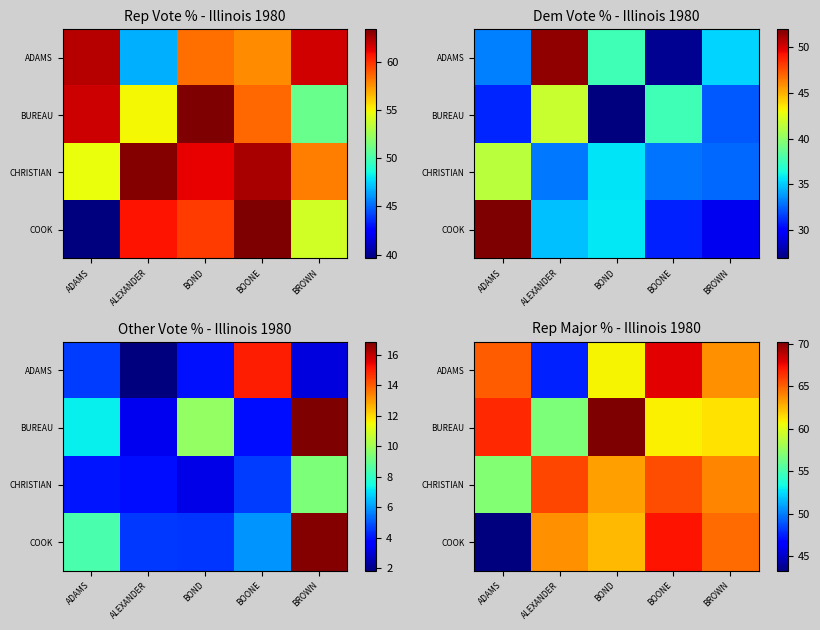

What is the spread (max minus min) of values at BROWN?

3.4